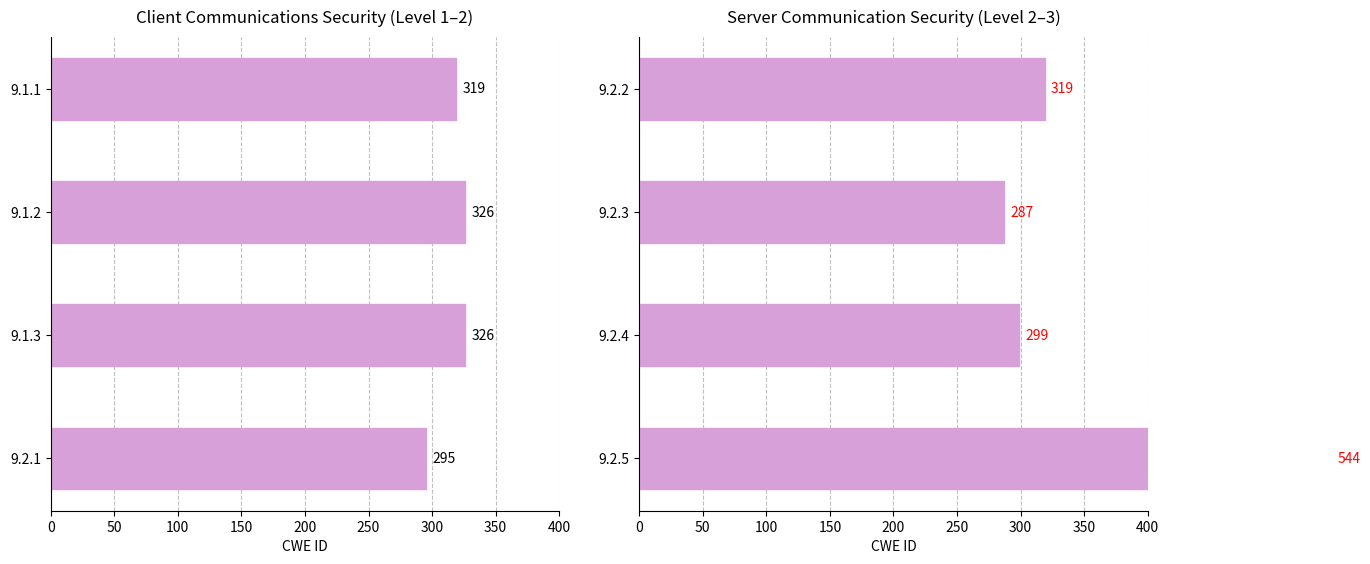

Which has a higher value, 9.2.3 or 9.2.4?

9.2.4